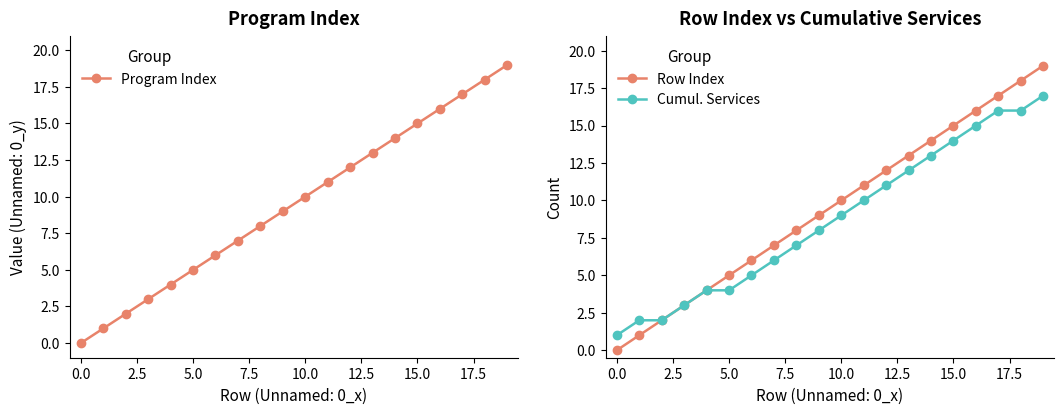

Reading right to left, what are all the values shown in this chart?

Program Index: 19	18	17	16	15	14	13	12	11	10	9	8	7	6	5	4	3	2	1	0
Row Index: 19	18	17	16	15	14	13	12	11	10	9	8	7	6	5	4	3	2	1	0
Cumul. Services: 17	16	16	15	14	13	12	11	10	9	8	7	6	5	4	4	3	2	2	1